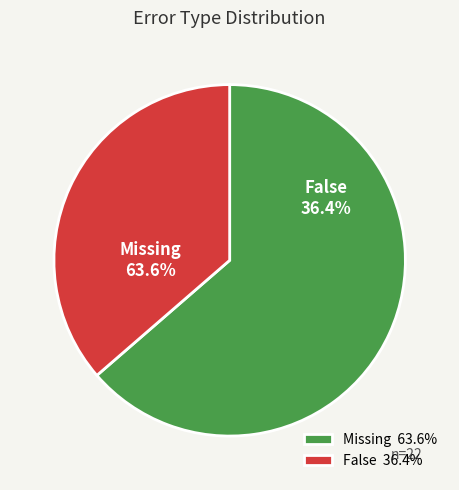

Rank the categories by value from lowest to highest.

False, Missing